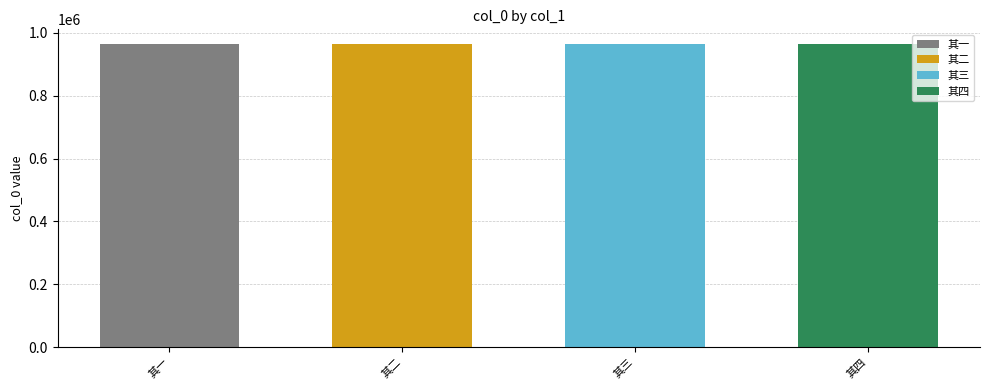

How many bars are there in total?

4